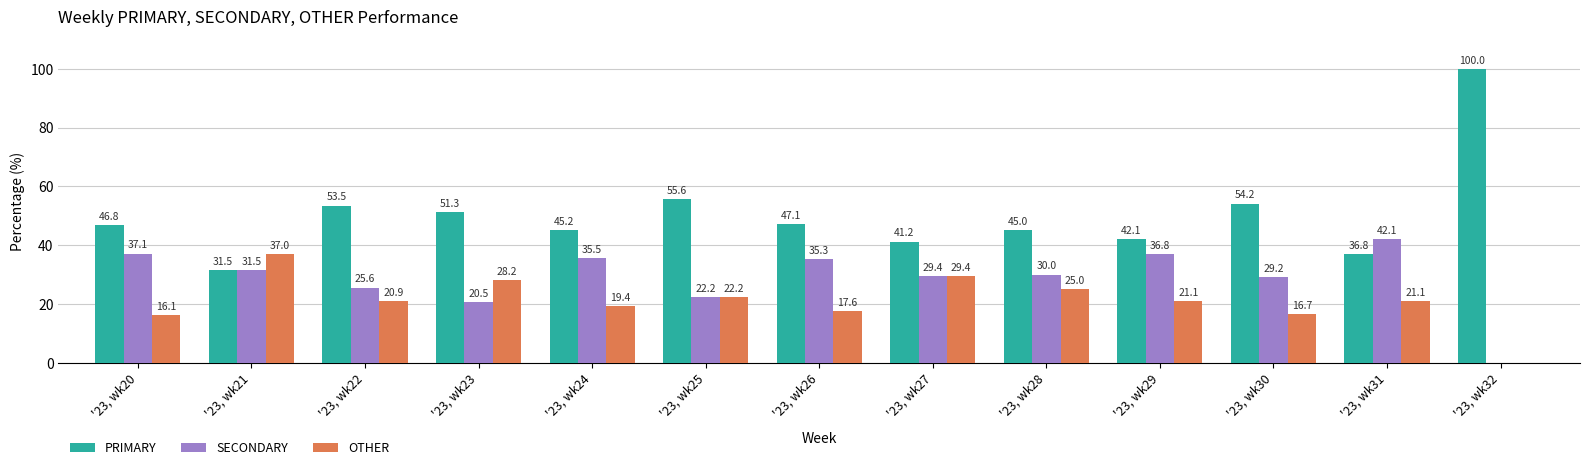

What is the maximum value for PRIMARY?

100.0